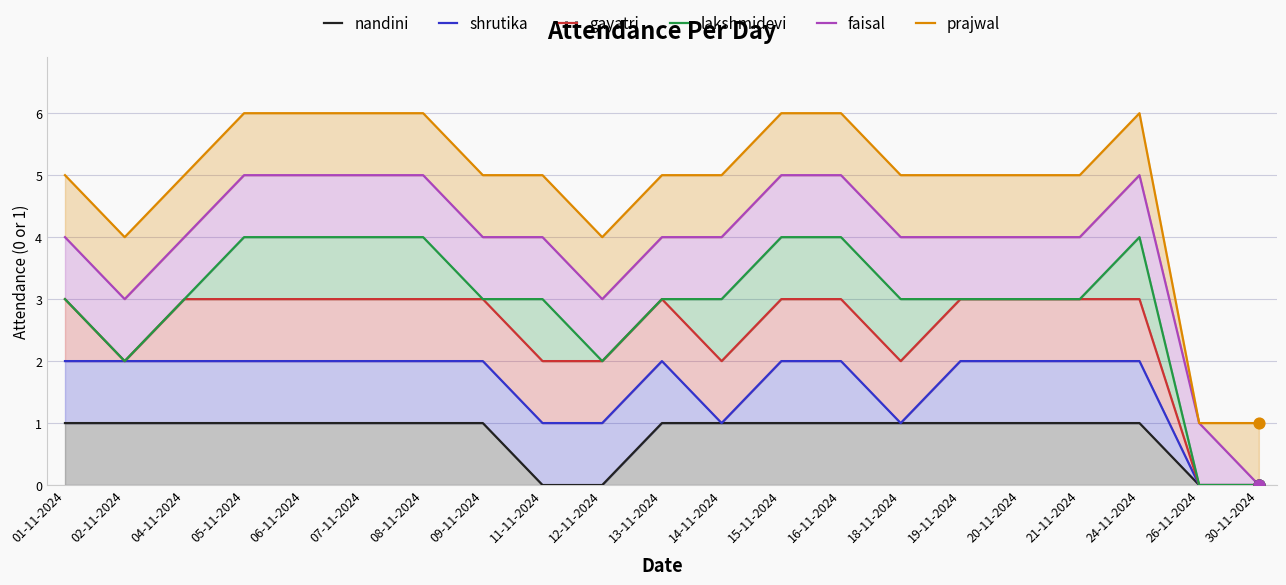

Which series reaches the maximum Y coordinate?

prajwal